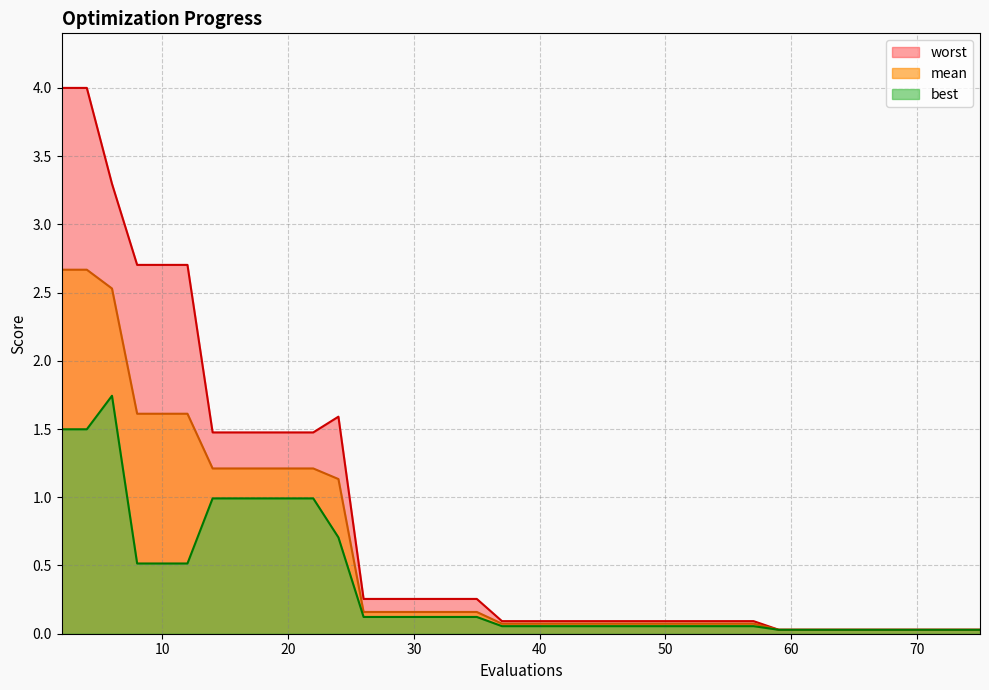

The value of worst at 20 is 2.5. True or false?

False